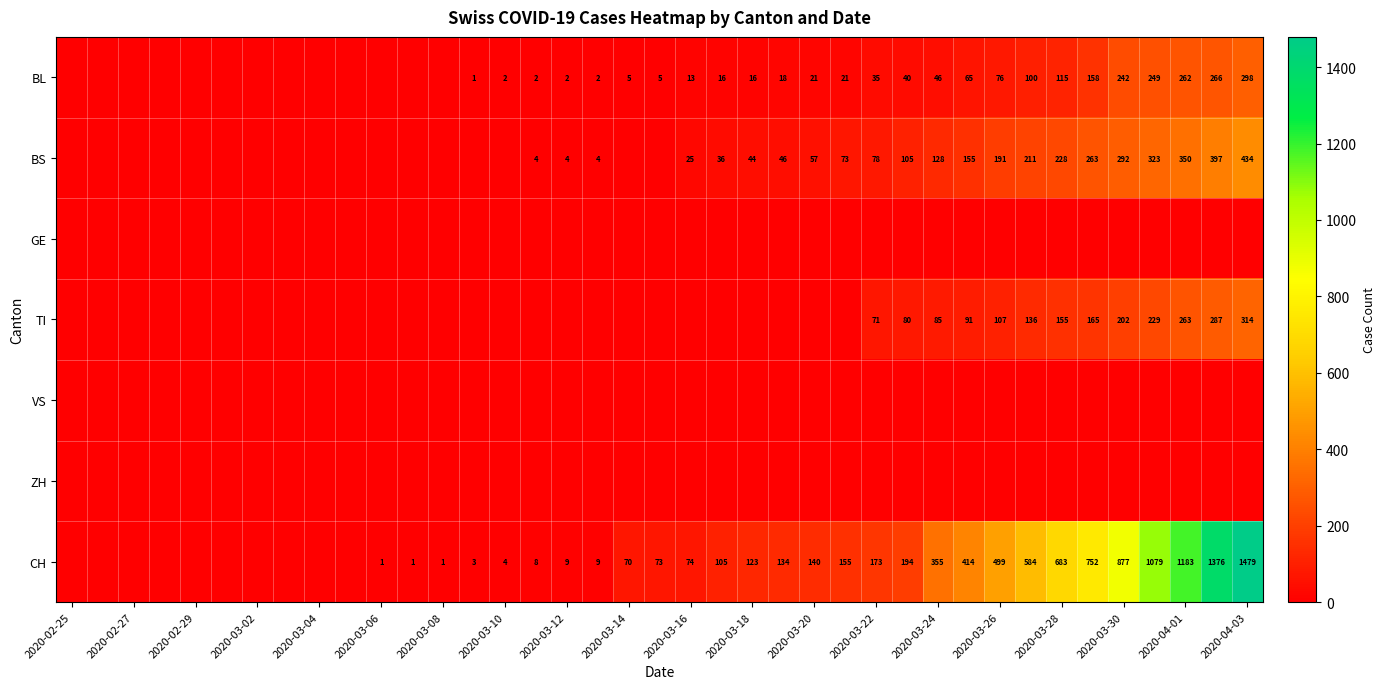

What is the difference between the CH values at 2020-04-01 and 2020-03-26?

684